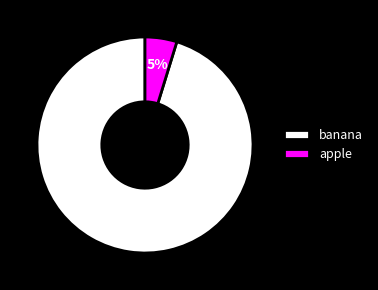

True or false: banana accounts for 95% of the total.

True